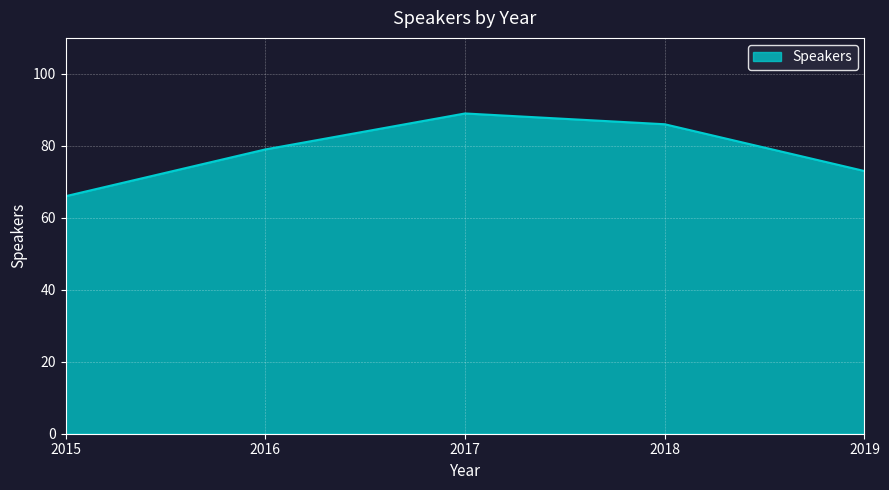

Is it true that the value at 2019 is 49?

False